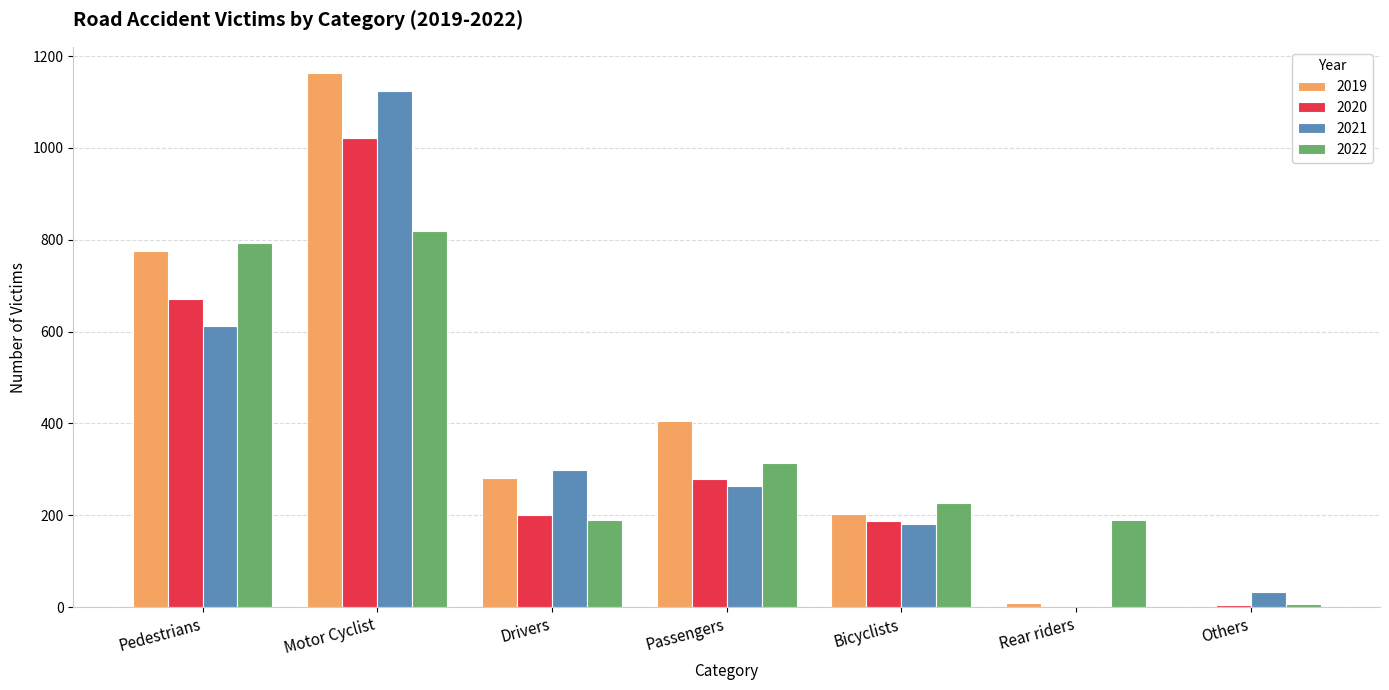

How many categories are shown in the chart?

7